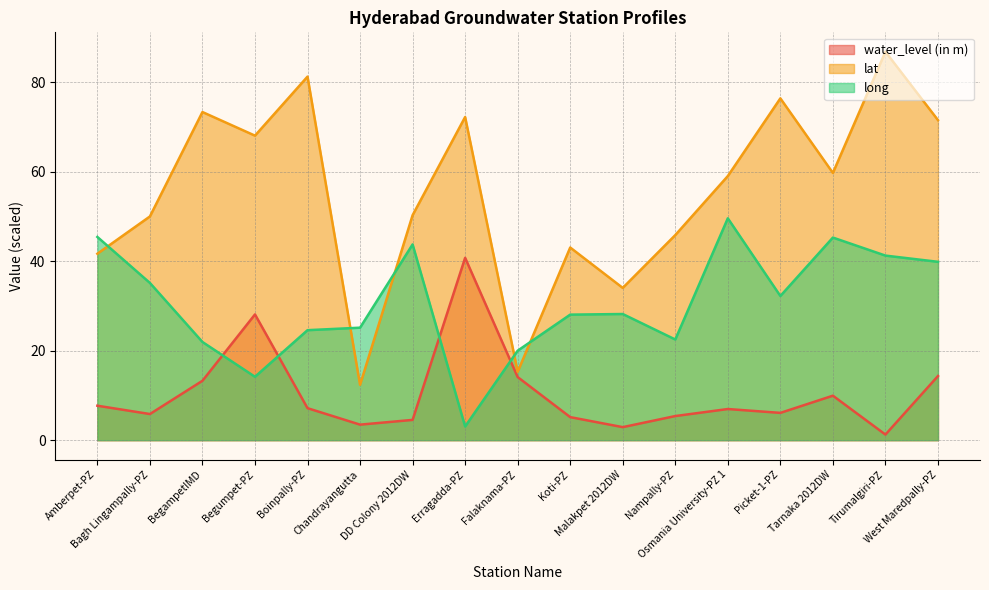

Reading left to right, list all the values displayed in this chart.

water_level (in m): Amberpet-PZ=7.7	Bagh Lingampally-PZ=5.8	BegampetIMD=13.3	Begumpet-PZ=28.1	Boinpally-PZ=7.2	Chandrayangutta=3.5	DD Colony 2012DW=4.5	Erragadda-PZ=40.8	Falaknama-PZ=14.1	Koti-PZ=5.2	Malakpet 2012DW=2.9	Nampally-PZ=5.4	Osmania University-PZ 1=7.0	Picket-1-PZ=6.1	Tarnaka 2012DW=9.9	Tirumalgiri-PZ=1.2	West Maredpally-PZ=14.3
lat: Amberpet-PZ=41.7	Bagh Lingampally-PZ=50.0	BegampetIMD=73.3	Begumpet-PZ=68.1	Boinpally-PZ=81.2	Chandrayangutta=12.4	DD Colony 2012DW=50.3	Erragadda-PZ=72.2	Falaknama-PZ=15.3	Koti-PZ=43.1	Malakpet 2012DW=34.0	Nampally-PZ=45.8	Osmania University-PZ 1=59.0	Picket-1-PZ=76.4	Tarnaka 2012DW=59.7	Tirumalgiri-PZ=86.8	West Maredpally-PZ=71.5
long: Amberpet-PZ=45.4	Bagh Lingampally-PZ=35.1	BegampetIMD=21.9	Begumpet-PZ=14.2	Boinpally-PZ=24.6	Chandrayangutta=25.1	DD Colony 2012DW=43.7	Erragadda-PZ=3.1	Falaknama-PZ=20.0	Koti-PZ=28.1	Malakpet 2012DW=28.2	Nampally-PZ=22.5	Osmania University-PZ 1=49.6	Picket-1-PZ=32.2	Tarnaka 2012DW=45.3	Tirumalgiri-PZ=41.2	West Maredpally-PZ=39.9